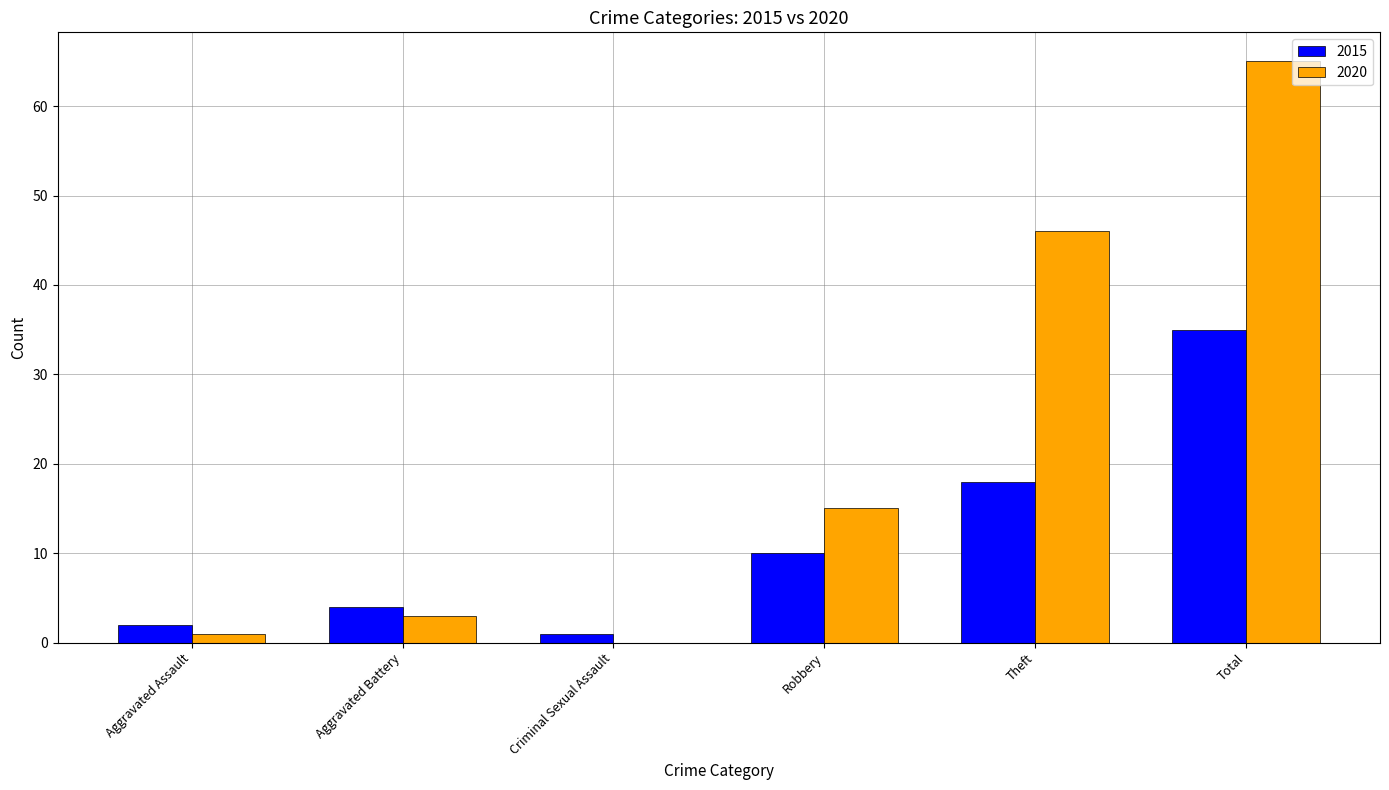

What is the maximum value for 2015?

35